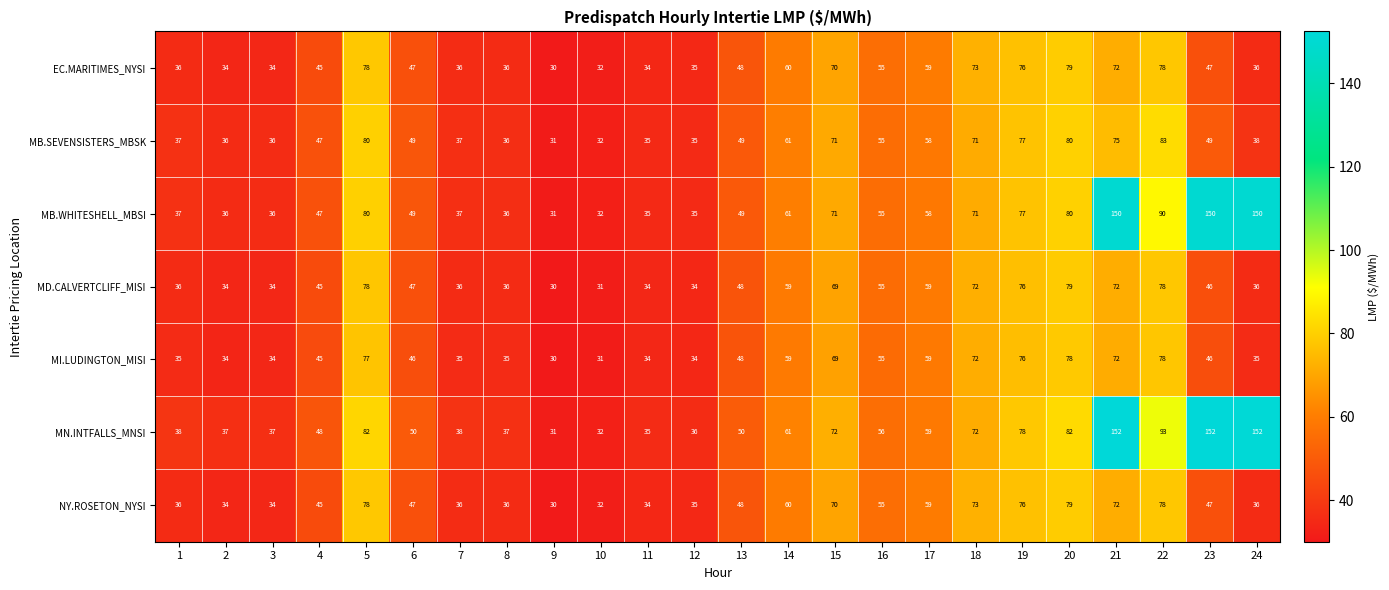

Which series has the widest spread of values?

MN.INTFALLS_MNSI